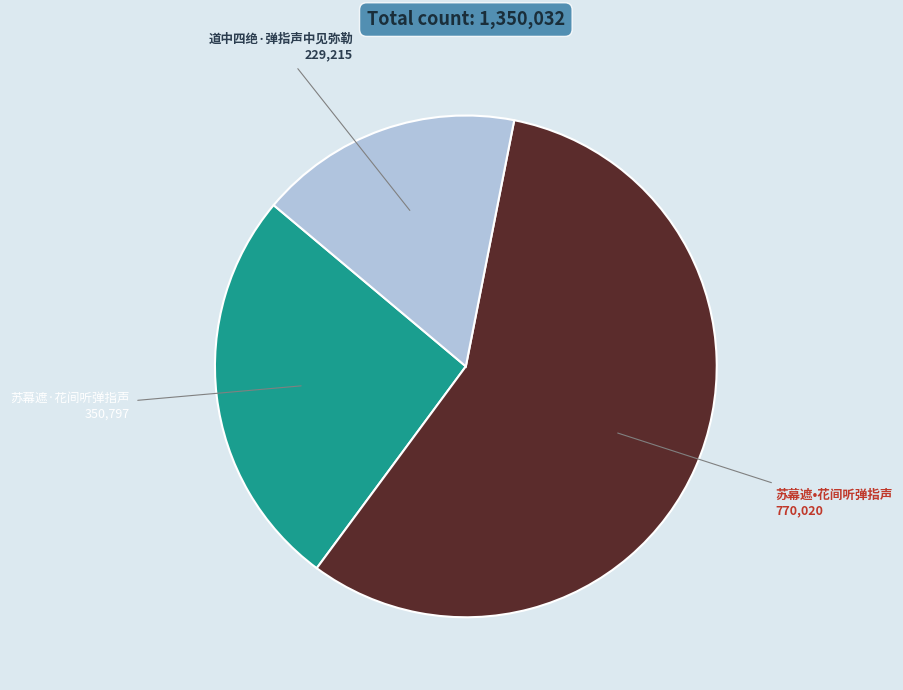

The 苏幕遮·花间听弹指声 slice represents 26% of the pie. True or false?

True